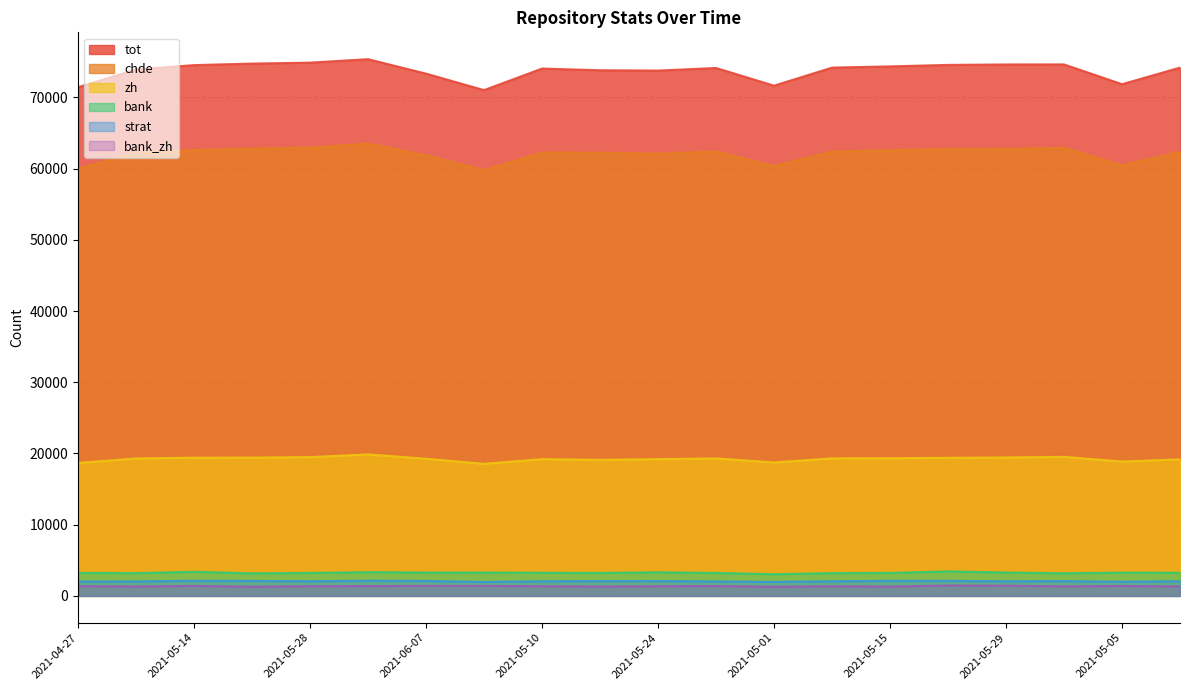

How many values in the strat series exceed 2063?

9